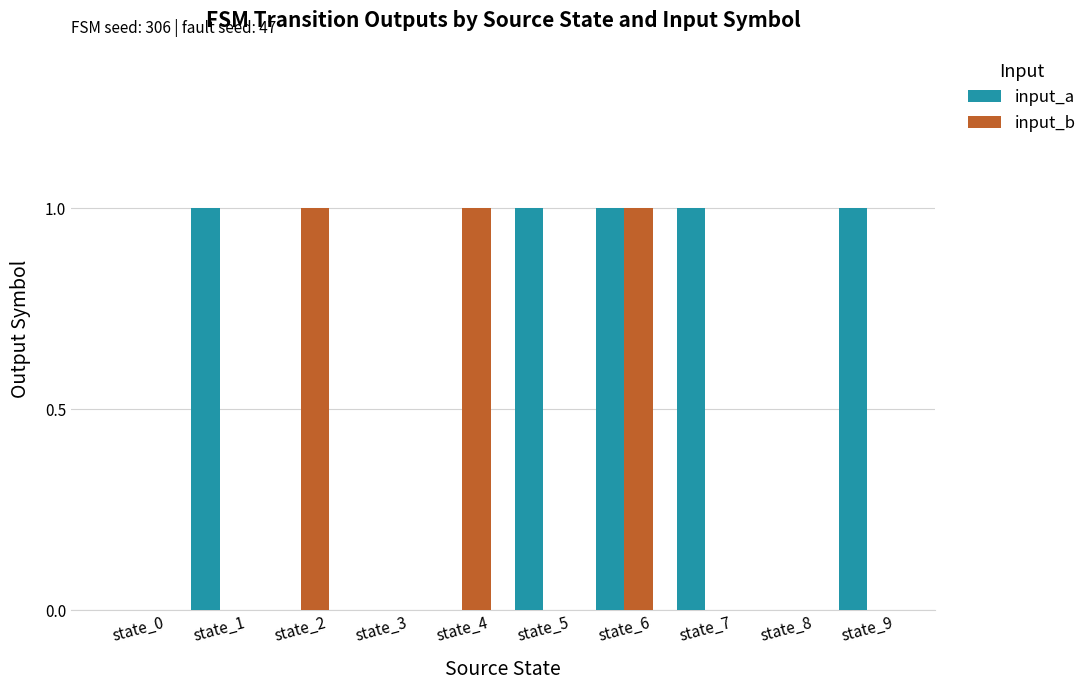

Is the value of input_a at state_3 greater than the value of input_b at state_6?

No